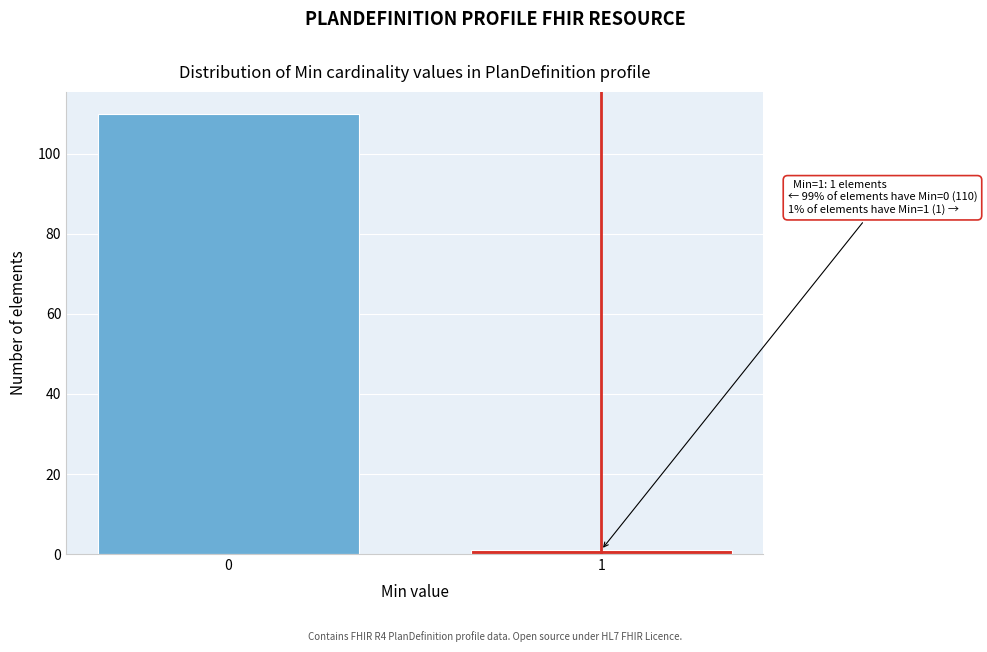

Reading left to right, list all the values displayed in this chart.

110	1